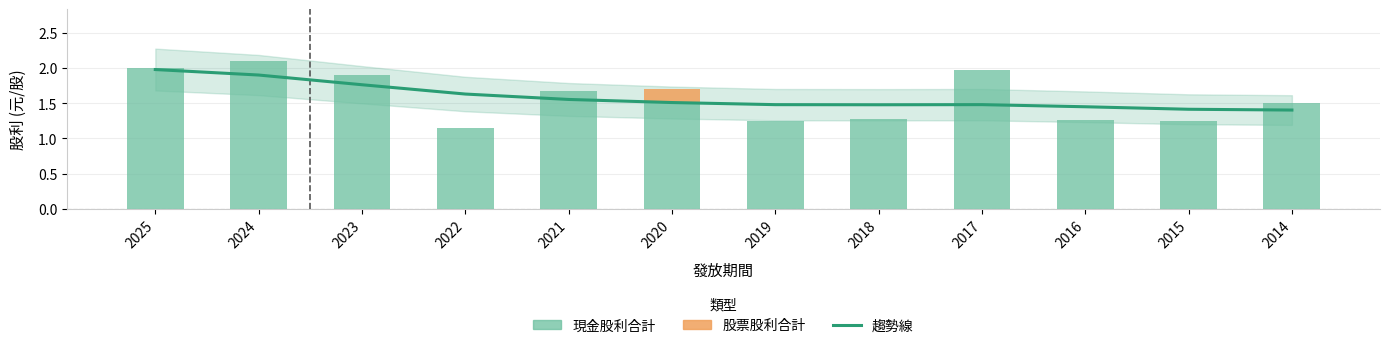

At how many categories does at least one series exceed 1?

12